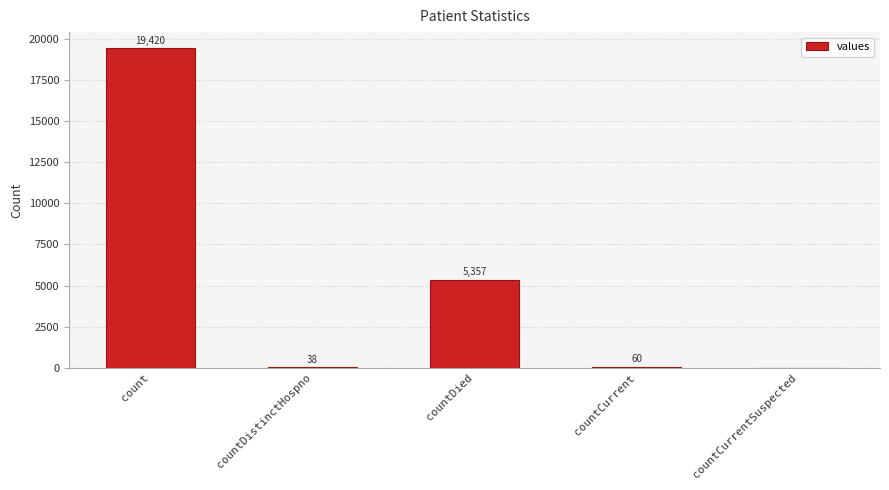

At which label is the value closest to 9710?

countDied